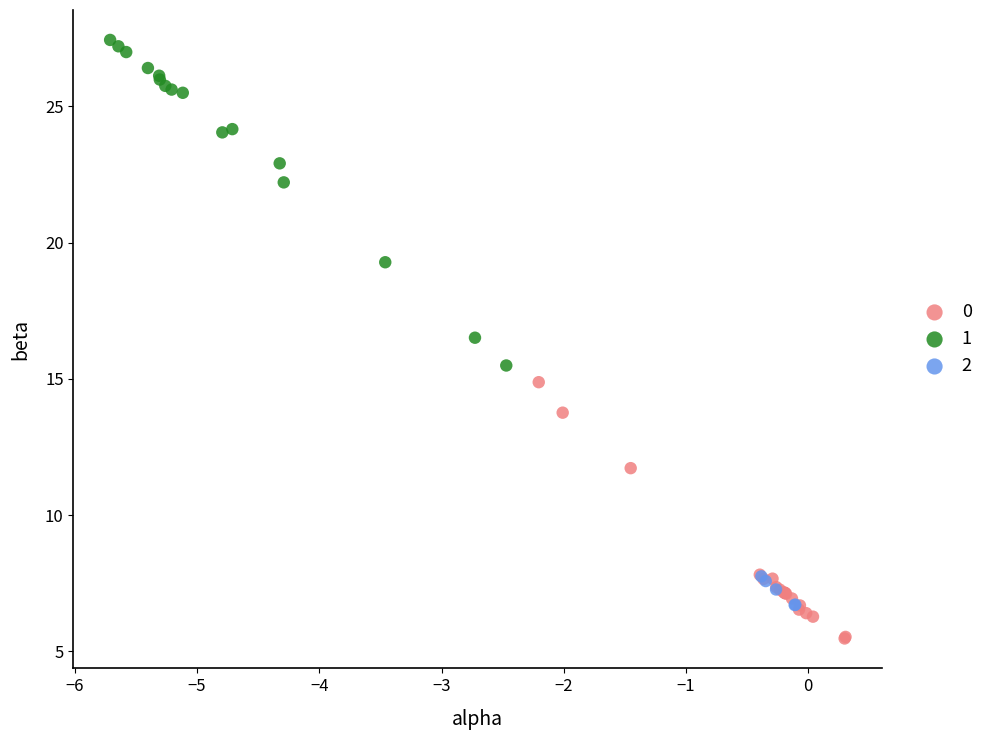

What are all the series names shown in the legend?

0, 1, 2